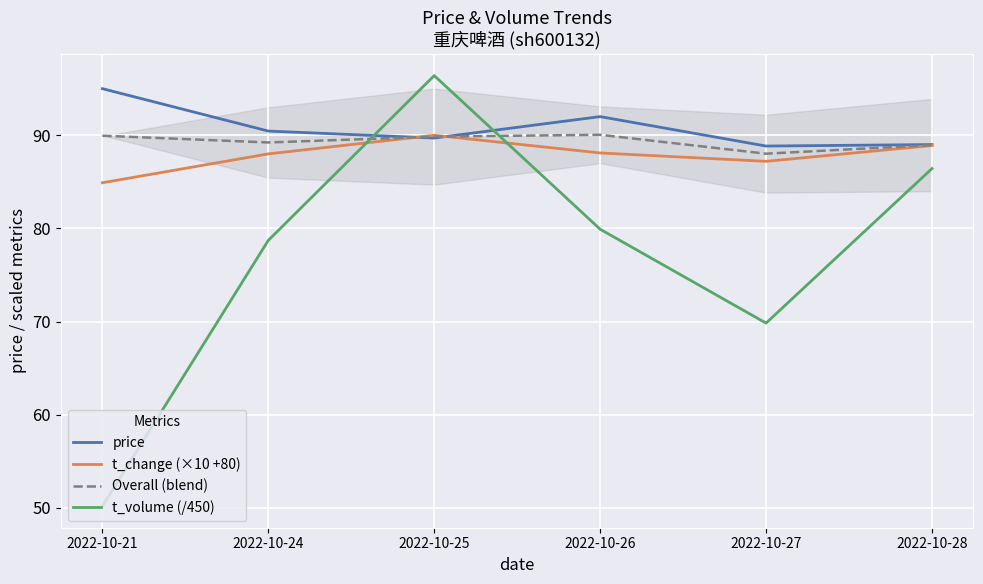

What is the difference between the maximum and minimum values in the t_volume (/450) series?

46.2